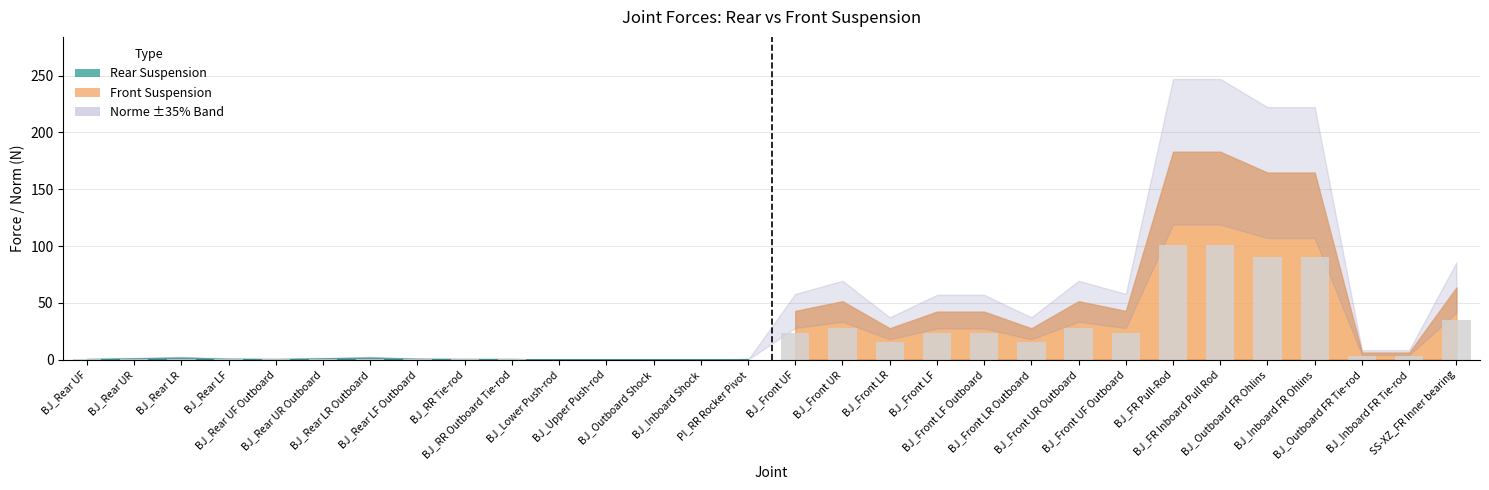

What is the greatest value displayed?

100.6